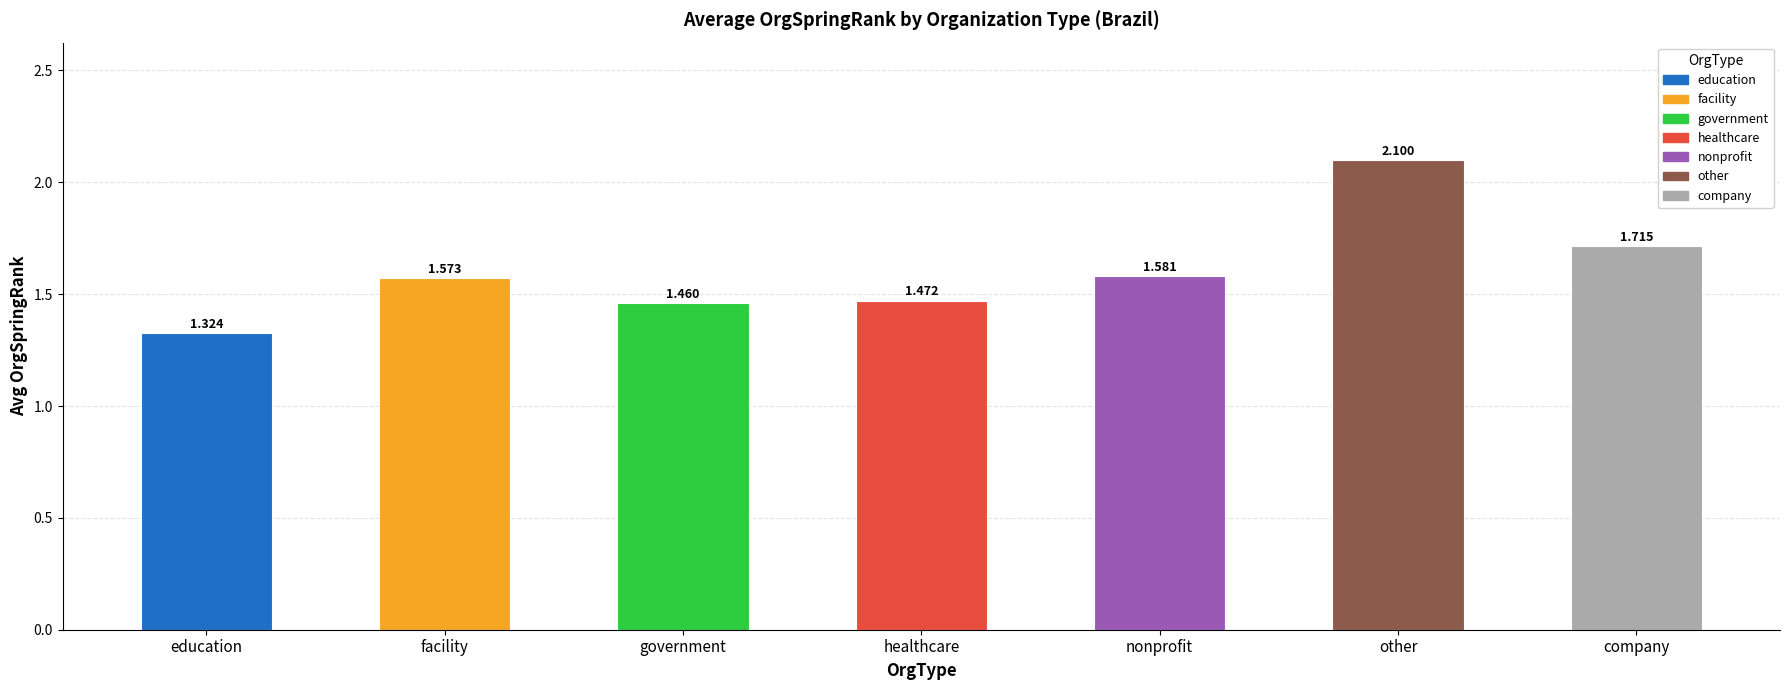

Which label corresponds to the largest value in the chart?

other